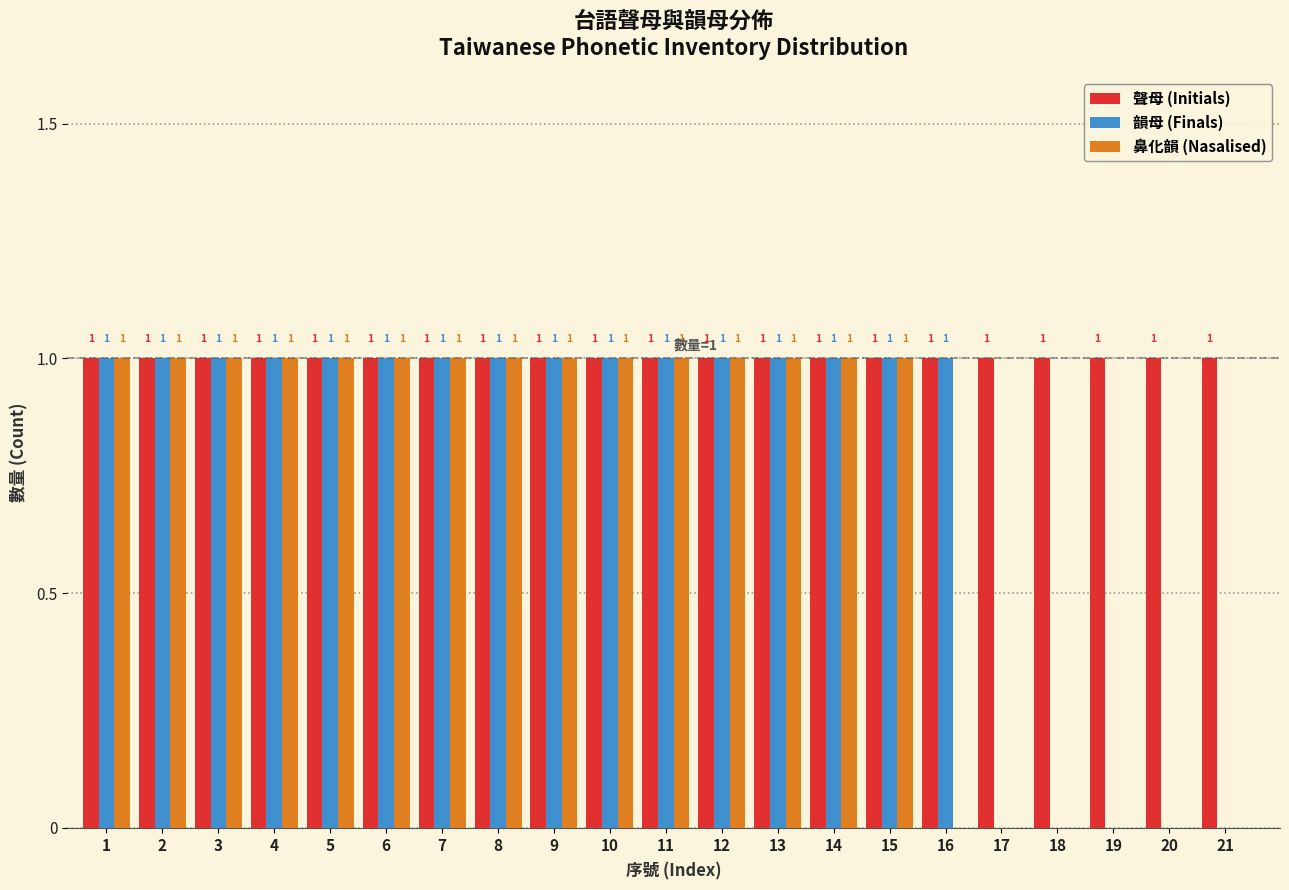

Reading left to right, transcribe all the data shown in this chart.

聲母 (Initials): 1=1	2=1	3=1	4=1	5=1	6=1	7=1	8=1	9=1	10=1	11=1	12=1	13=1	14=1	15=1	16=1	17=1	18=1	19=1	20=1	21=1
韻母 (Finals): 1=1	2=1	3=1	4=1	5=1	6=1	7=1	8=1	9=1	10=1	11=1	12=1	13=1	14=1	15=1	16=1	17=0	18=0	19=0	20=0	21=0
鼻化韻 (Nasalised): 1=1	2=1	3=1	4=1	5=1	6=1	7=1	8=1	9=1	10=1	11=1	12=1	13=1	14=1	15=1	16=0	17=0	18=0	19=0	20=0	21=0